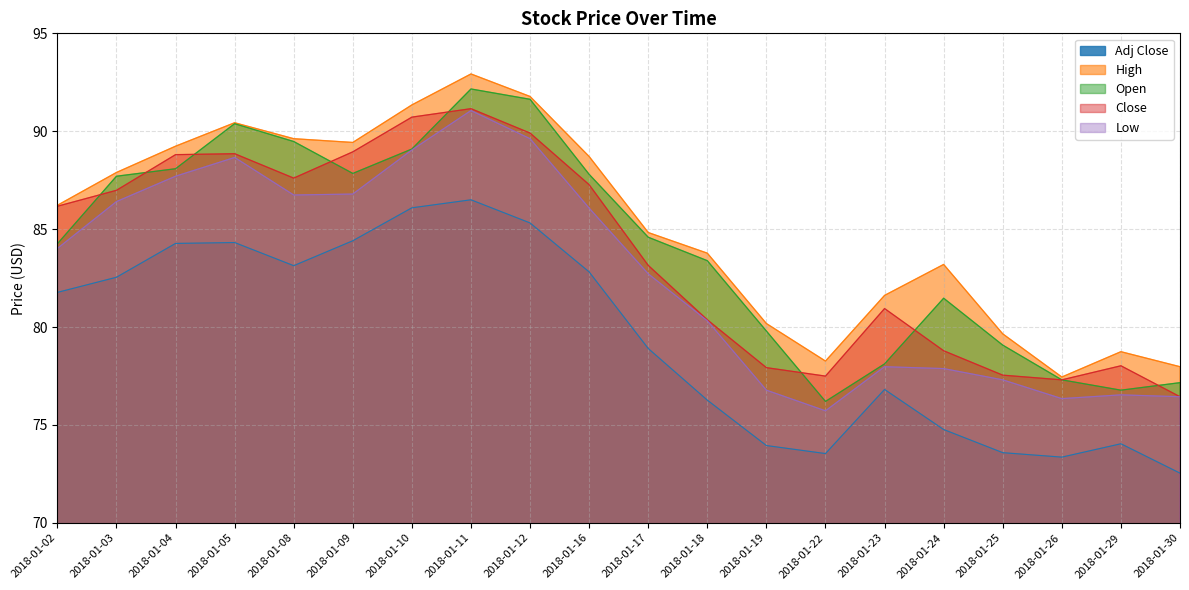

Reading right to left, list all the values displayed in this chart.

Adj Close: 72.5	74.0	73.4	73.6	74.8	76.8	73.5	73.9	76.3	78.9	82.8	85.3	86.5	86.1	84.4	83.1	84.3	84.3	82.5	81.8
High: 78.0	78.7	77.4	79.7	83.2	81.6	78.3	80.2	83.8	84.8	88.7	91.8	92.9	91.3	89.4	89.6	90.4	89.2	87.9	86.2
Open: 77.2	76.8	77.3	79.1	81.5	78.1	76.2	79.8	83.4	84.6	87.8	91.6	92.2	89.1	87.8	89.5	90.4	88.1	87.7	84.3
Close: 76.4	78.0	77.3	77.5	78.8	80.9	77.5	77.9	80.4	83.1	87.3	89.9	91.2	90.7	88.9	87.6	88.9	88.8	87.0	86.2
Low: 76.4	76.5	76.3	77.3	77.9	78.0	75.7	76.8	80.3	82.7	86.1	89.6	91.1	89.0	86.8	86.7	88.7	87.7	86.4	84.0